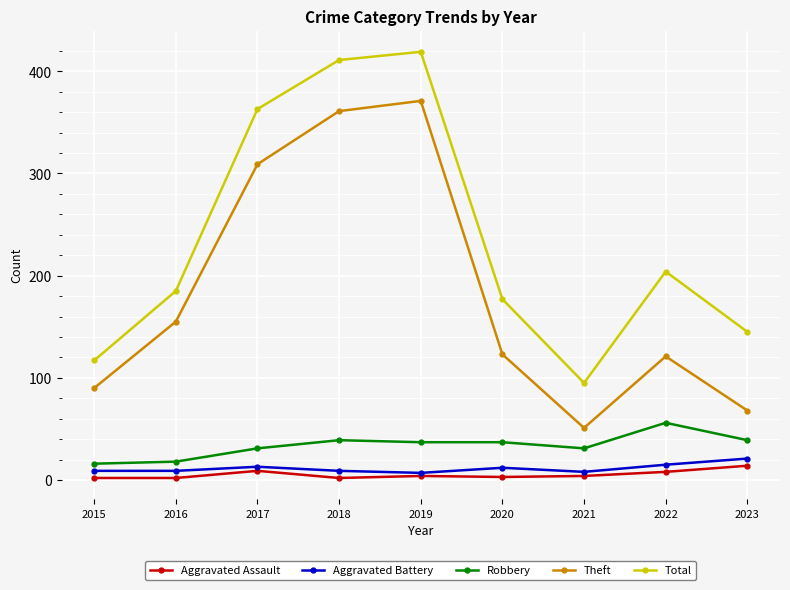

What are all the series names shown in the legend?

Aggravated Assault, Aggravated Battery, Robbery, Theft, Total